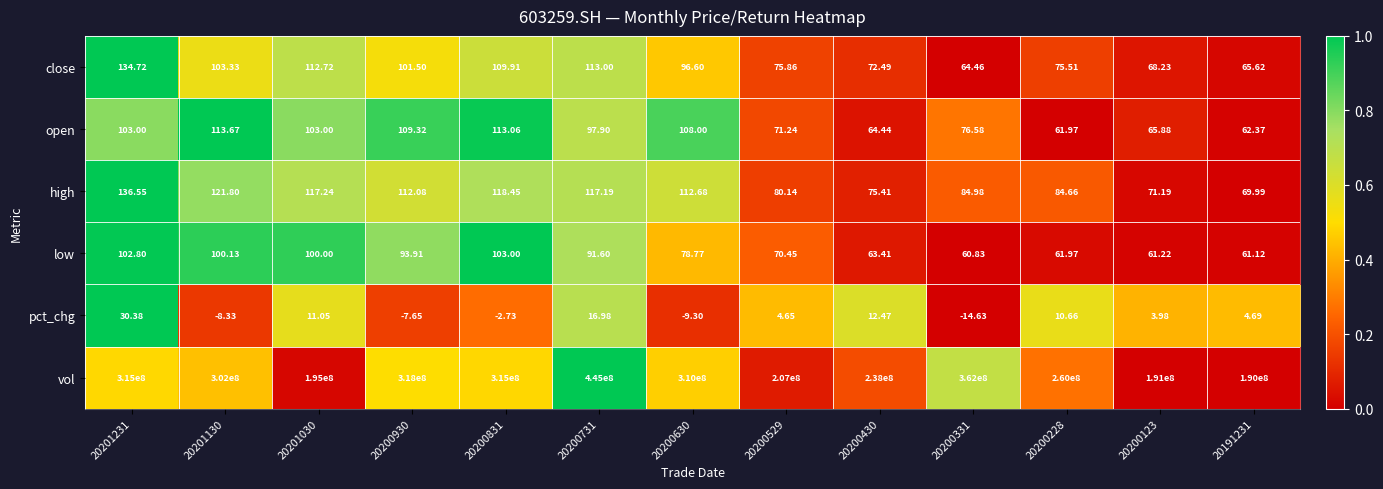

Which series changed the most between 20200831 and 20200731?

vol